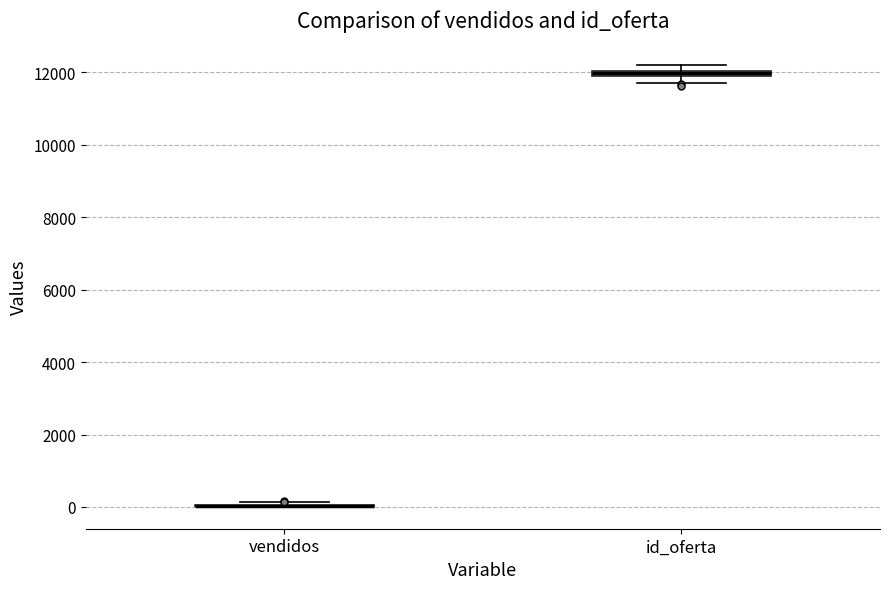

Where is the upper edge of the box for id_oferta on the y-axis? The values are not printed on the chart, so give them approximately, as read against the axis.

12000